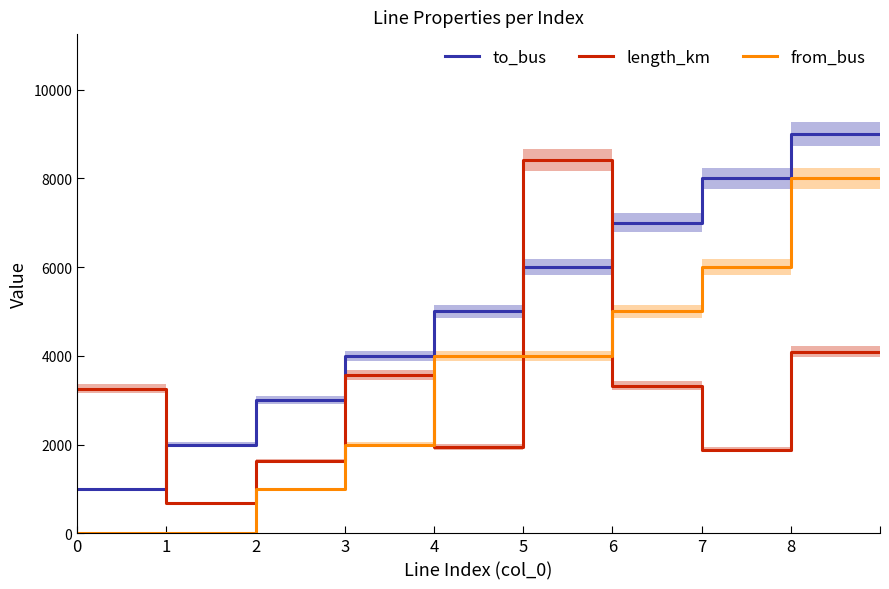

How many values in the to_bus series are below 6000?

5